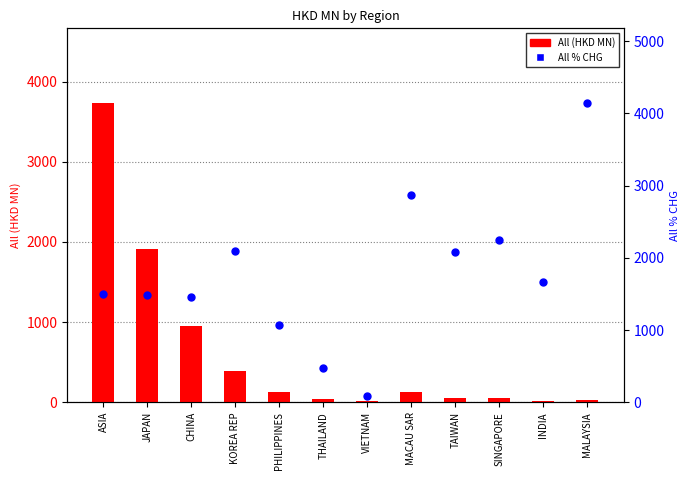

At how many categories does at least one series exceed 310?

11